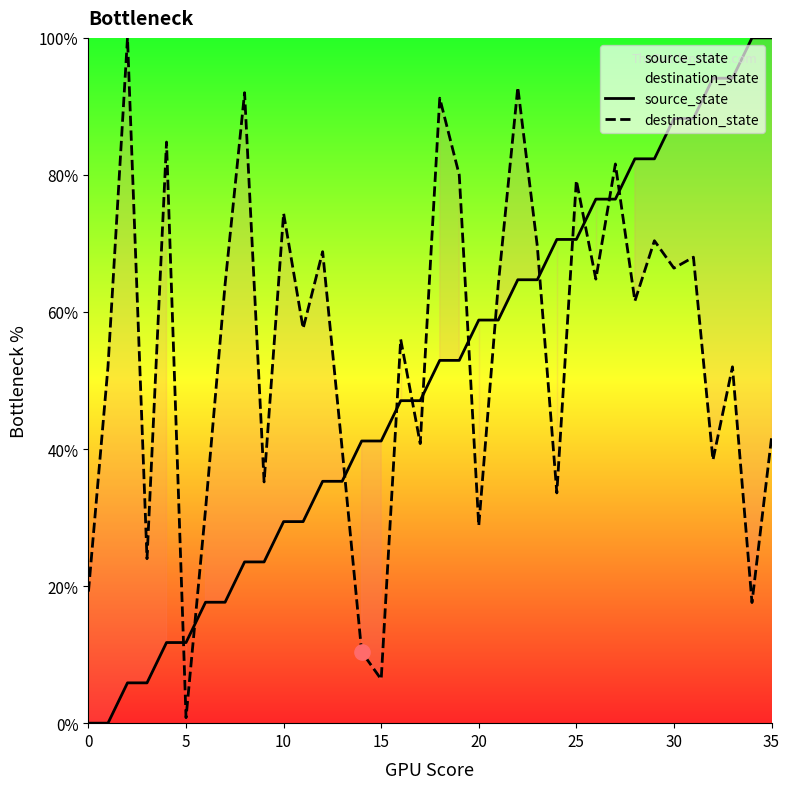

Which series has the largest Y range (max minus min)?

source_state